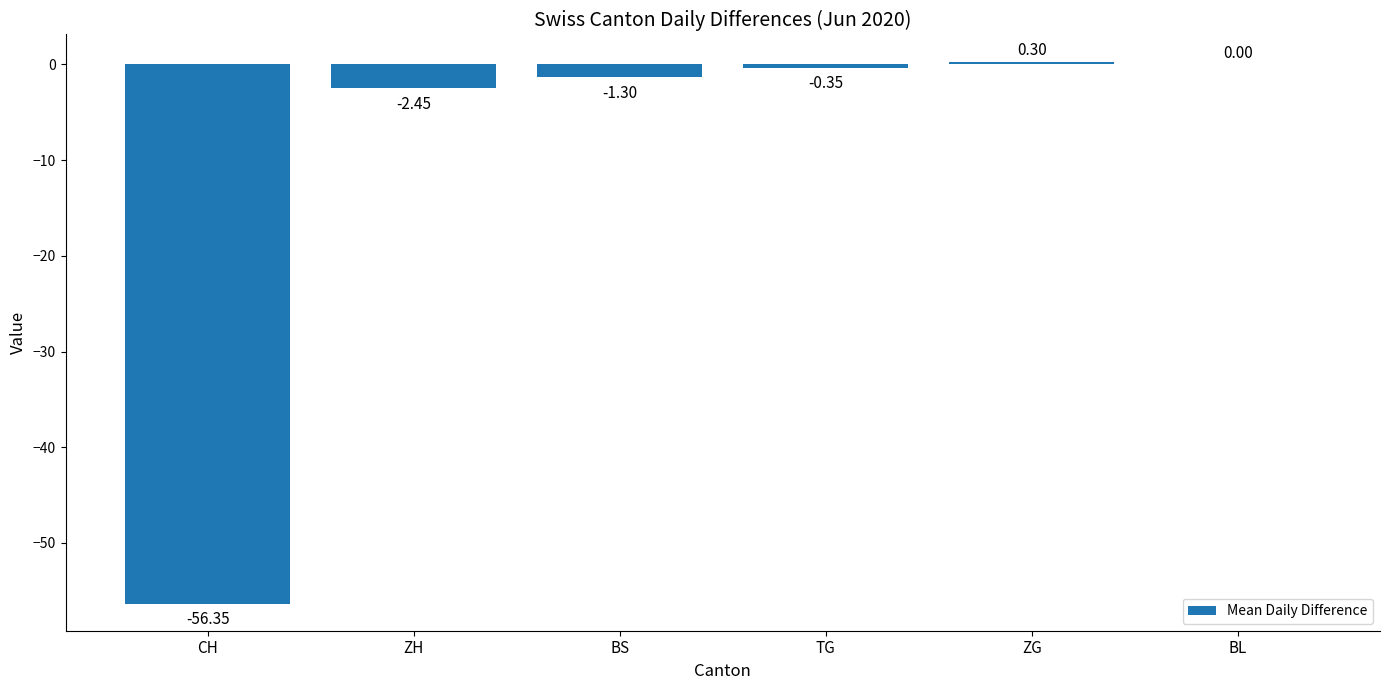

Which category has the highest value across all series?

ZG